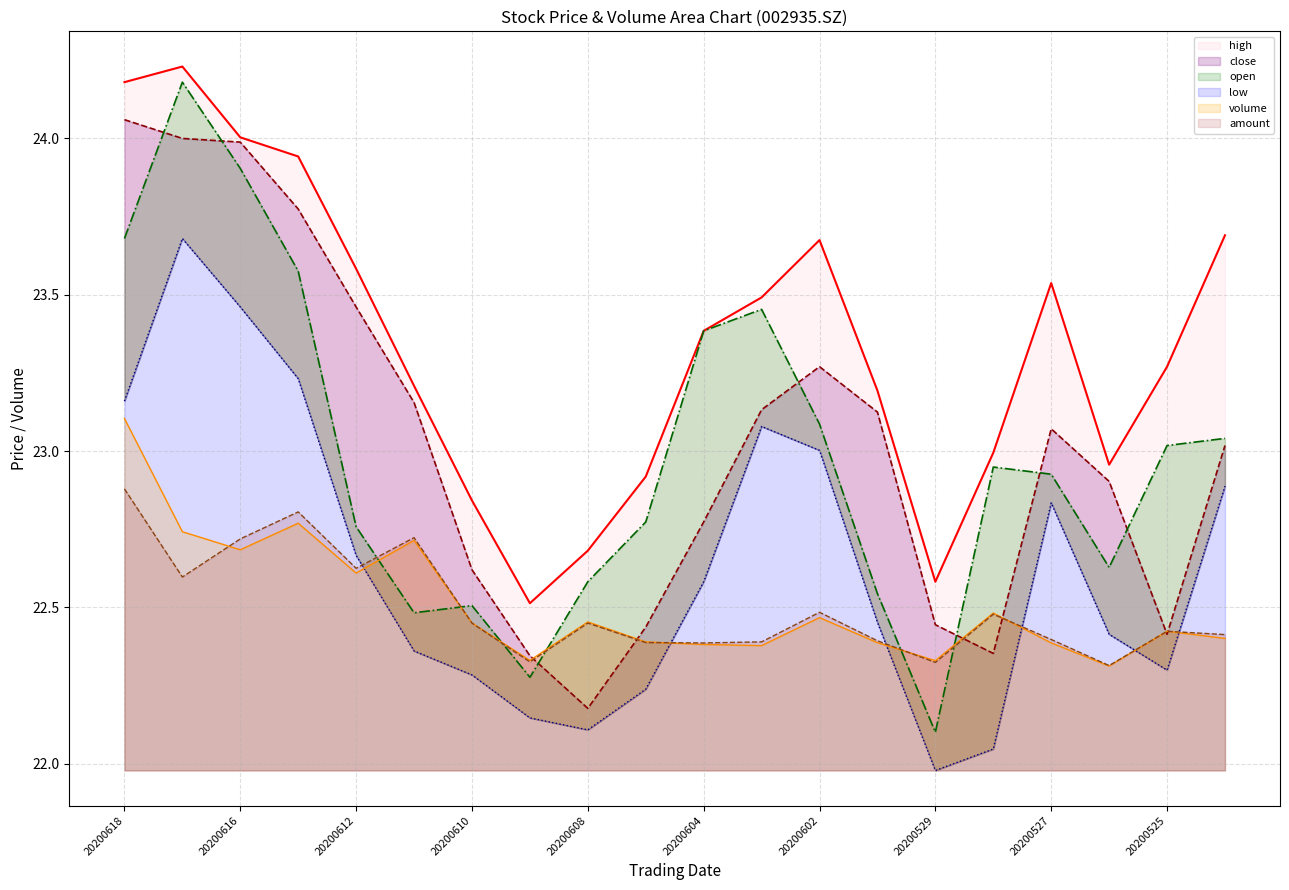

What is the difference between the maximum and second lowest values in the high series?

1.6